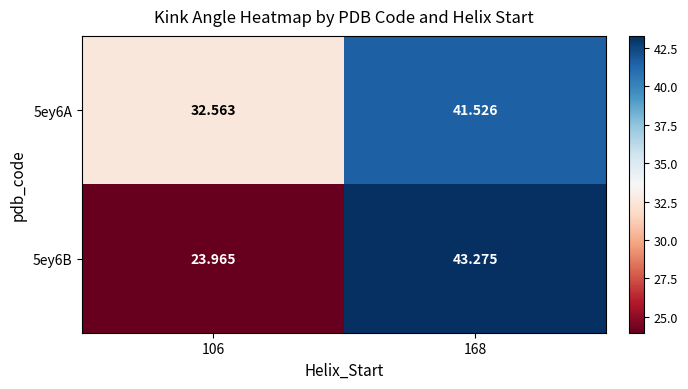

Is the value of 5ey6B at 106 greater than the value of 5ey6A at 168?

No